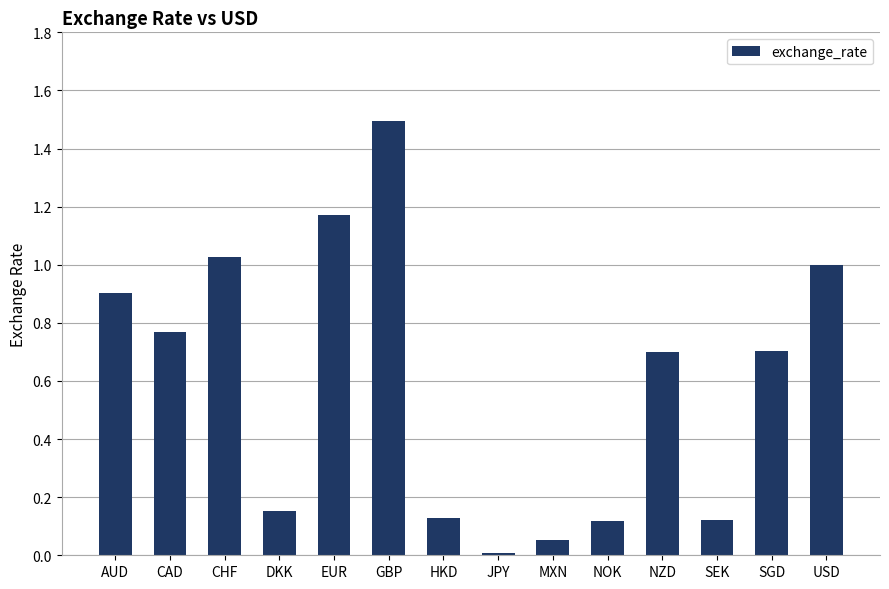

Which has a higher value, AUD or SGD?

AUD